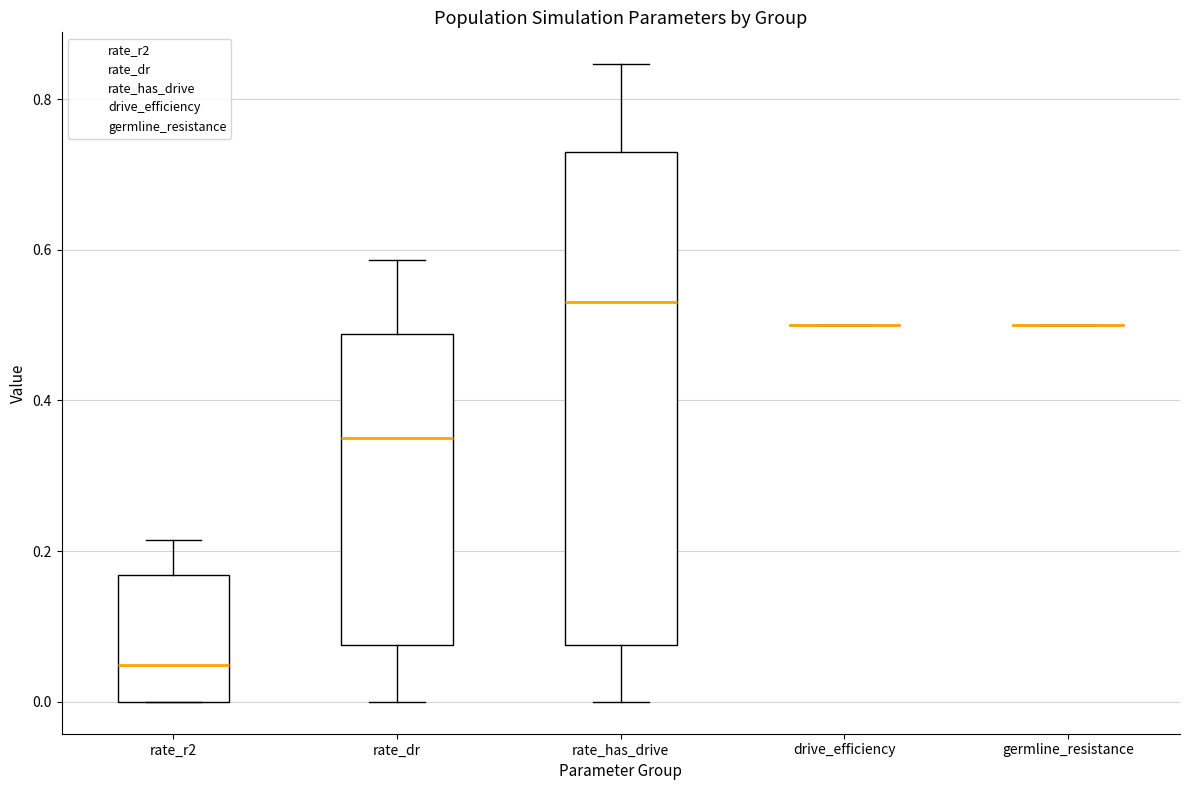

Which box is the tallest, from its lower edge to its upper edge?

rate_has_drive